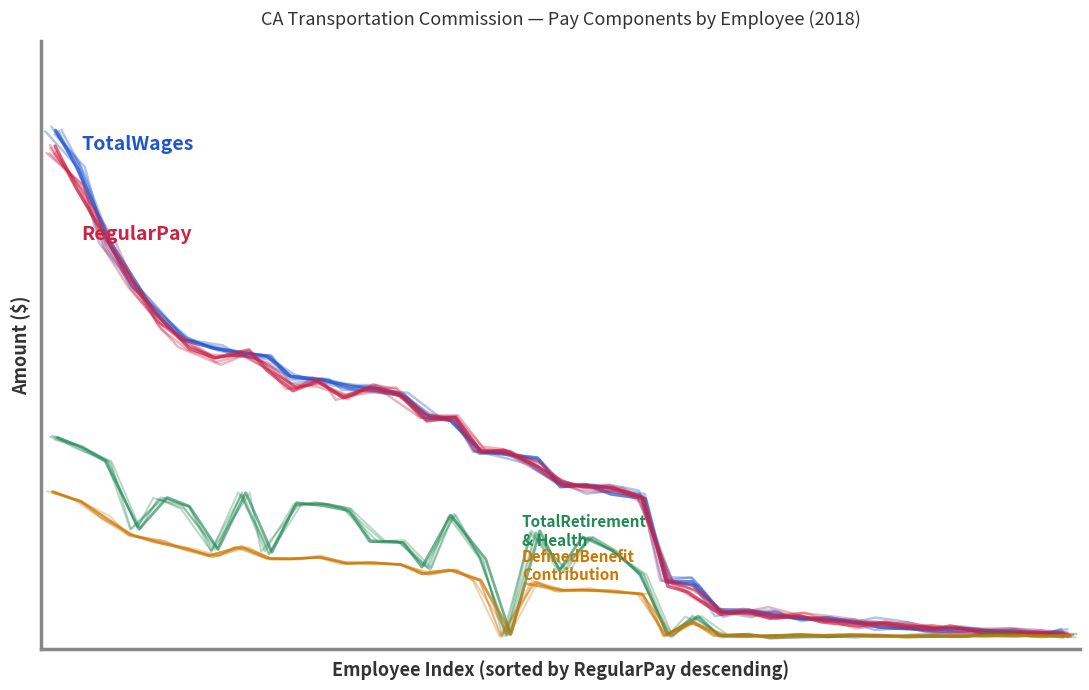

How many negative values does the TotalRetirementAndHealthContribution series have?

10